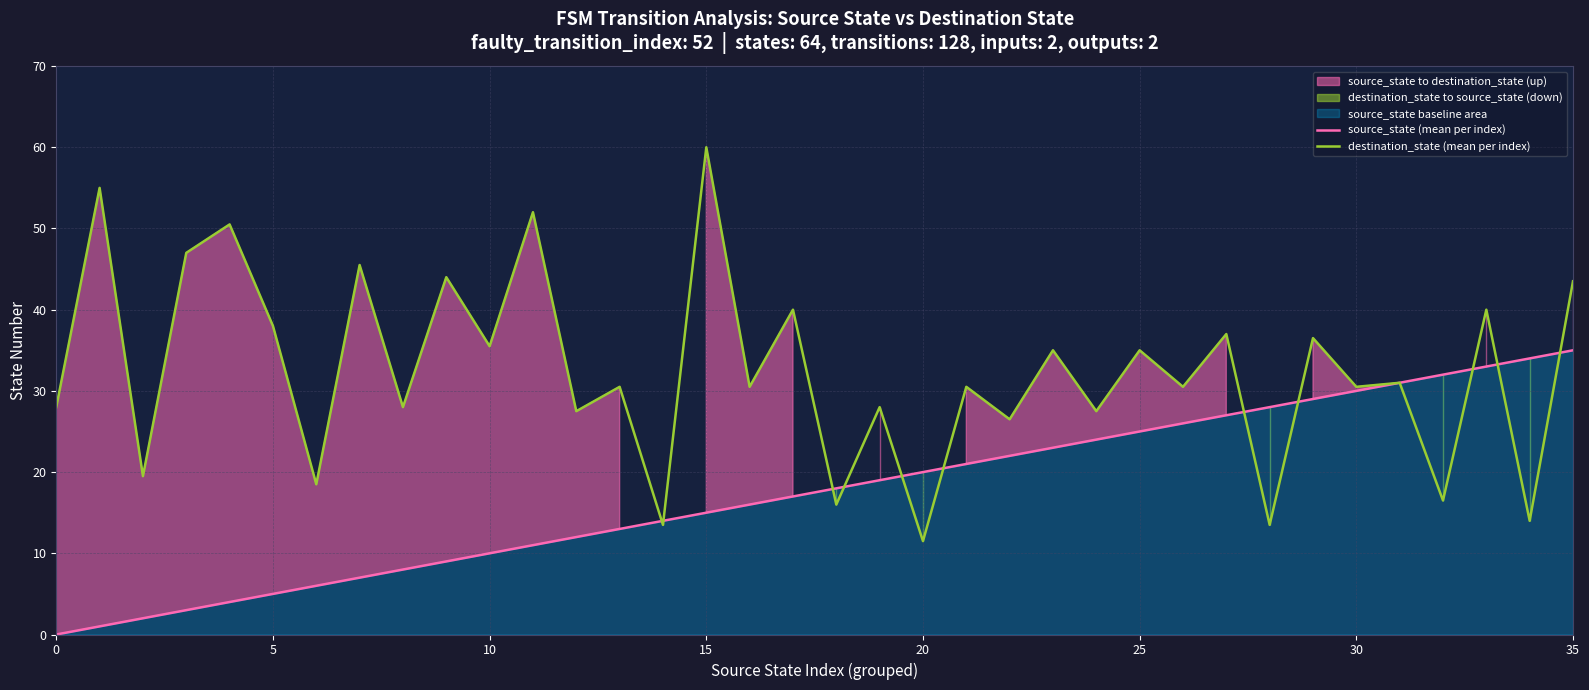

Read the source_state (mean per index) value at 20.

20.0